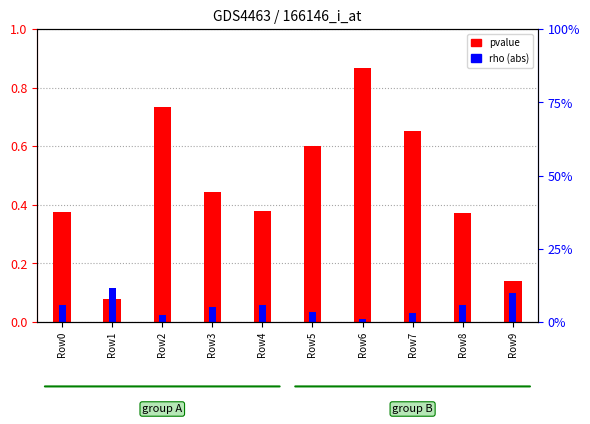

Are the bars horizontal?

No